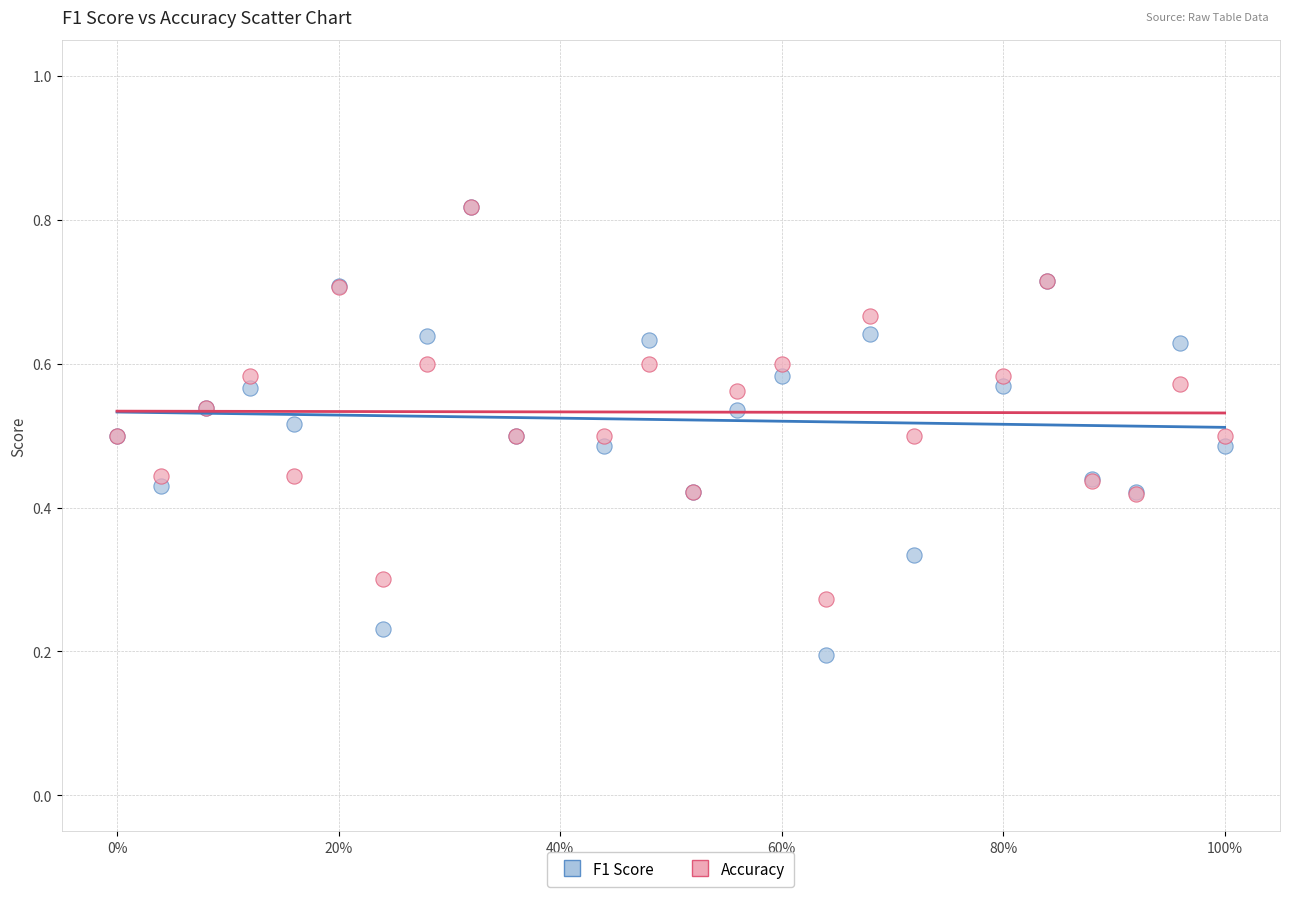

Which series contains the lowest Y value?

F1 Score